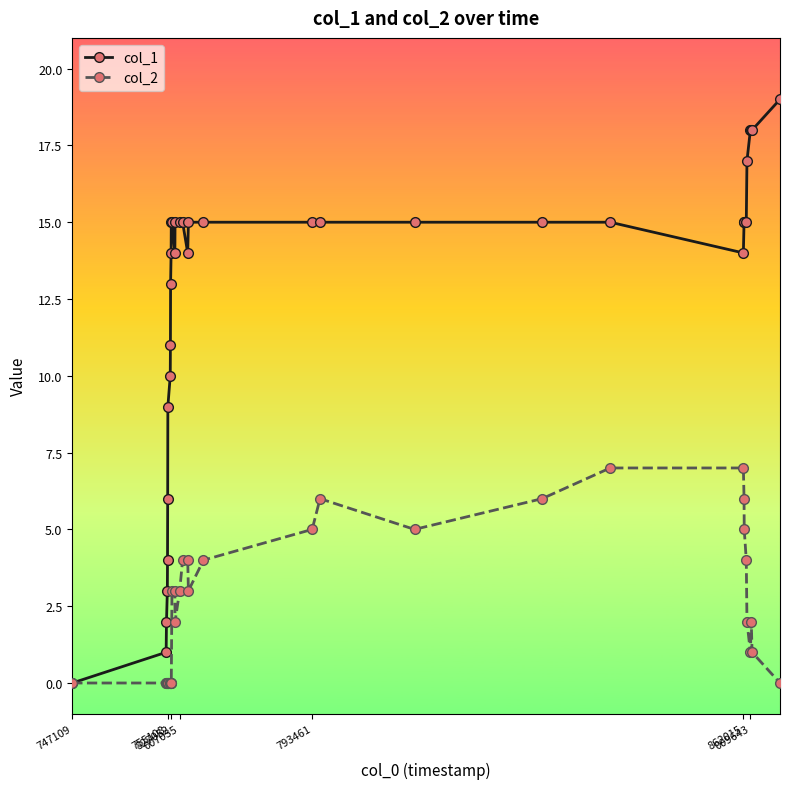

Reading right to left, transcribe all the data shown in this chart.

col_1: 19	18	18	18	17	15	15	15	14	15	15	15	15	15	15	15	14	15	15	15	14	15	15	14	13	11	10	9	6	4	3	2	1	0
col_2: 0	1	2	1	2	4	5	6	7	7	6	5	6	5	4	3	4	4	3	2	3	3	0	0	0	0	0	0	0	0	0	0	0	0